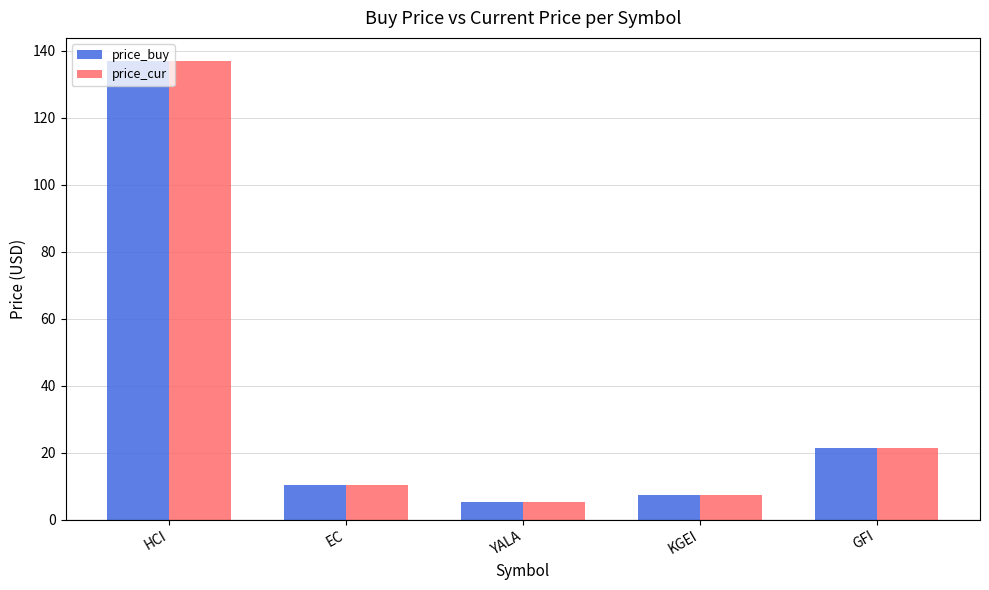

What is the highest value of the price_buy series?

137.0